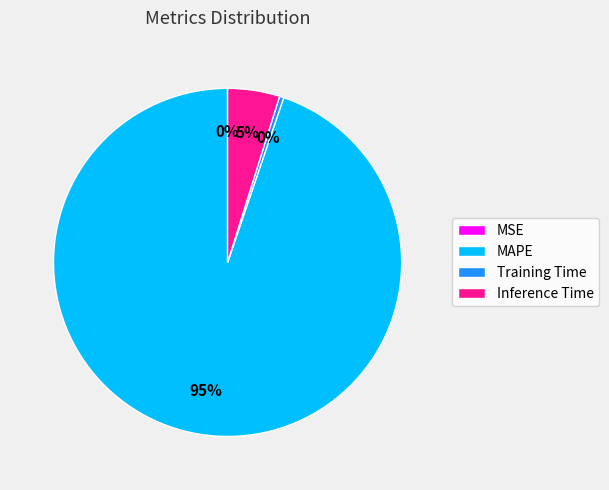

To the nearest percent, what portion does Inference Time represent?

5%